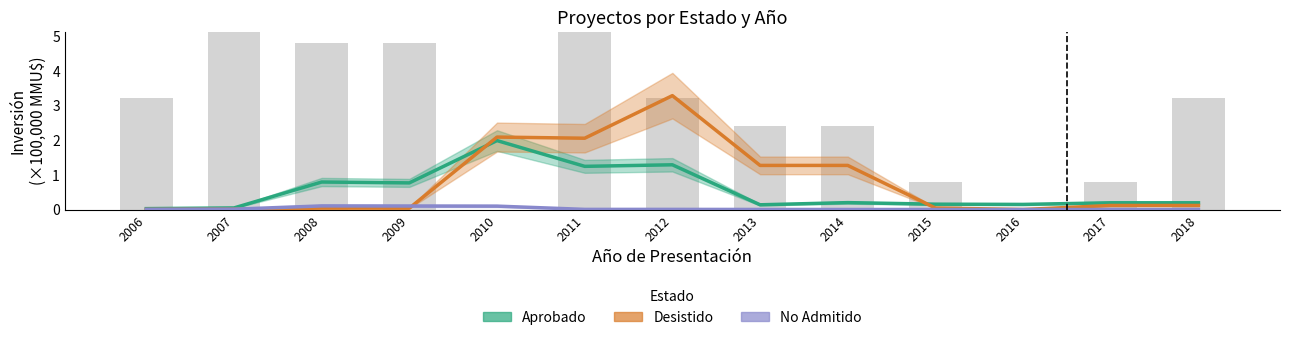

What is the approximate value of Aprobado at 2011?

1.2